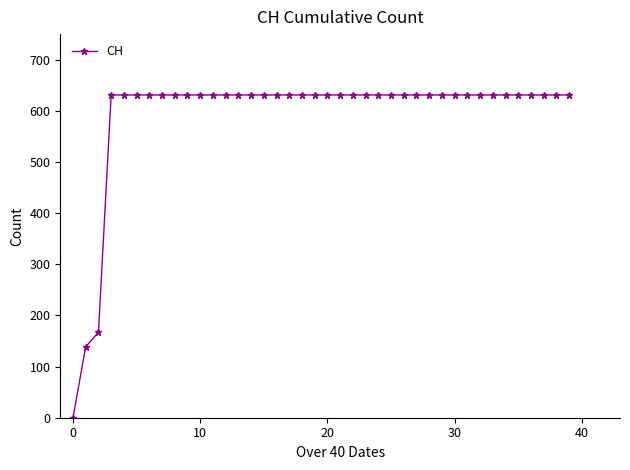

What is the difference between the maximum and minimum values?

631